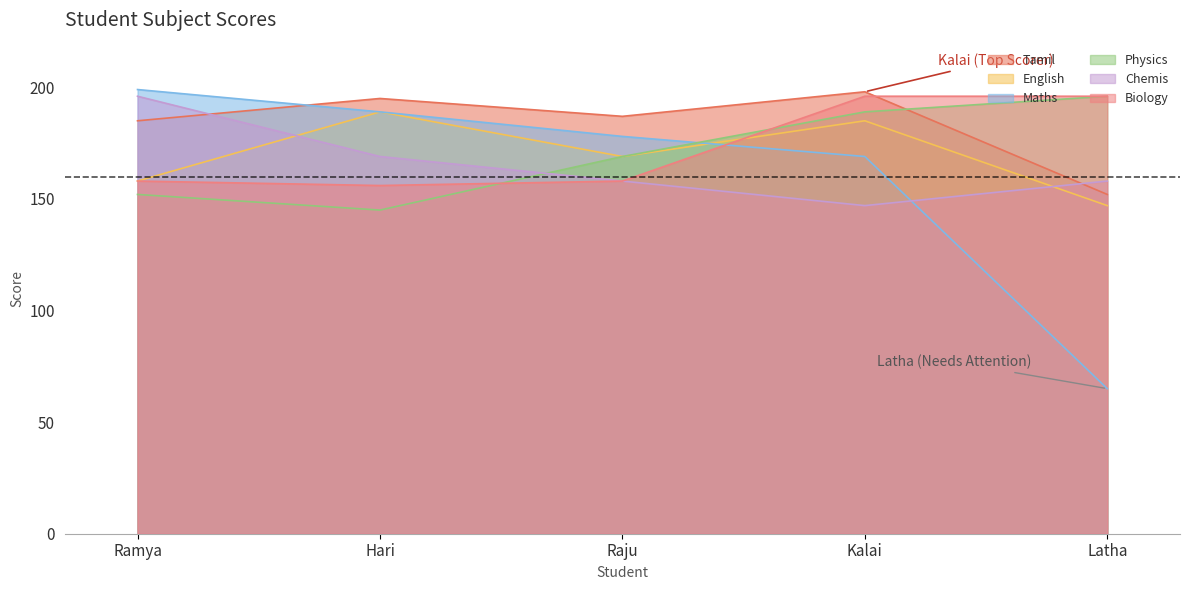

Which series has the largest range (max minus min)?

Maths